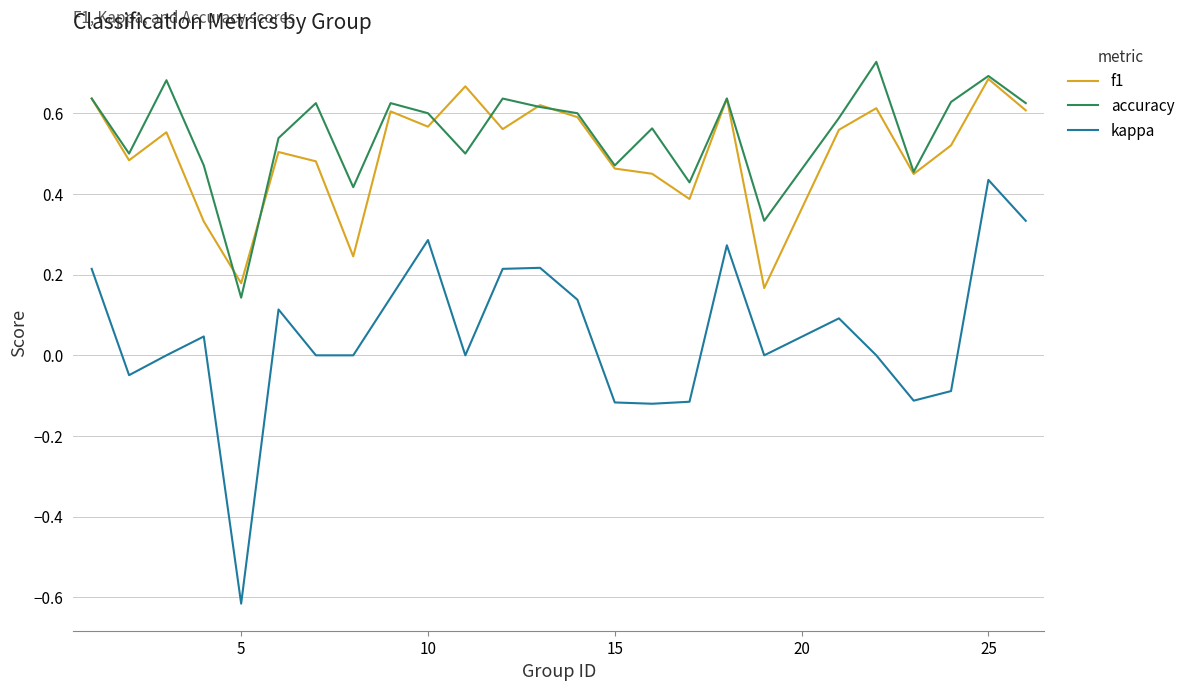

True or false: f1 and kappa intersect in this chart.

False